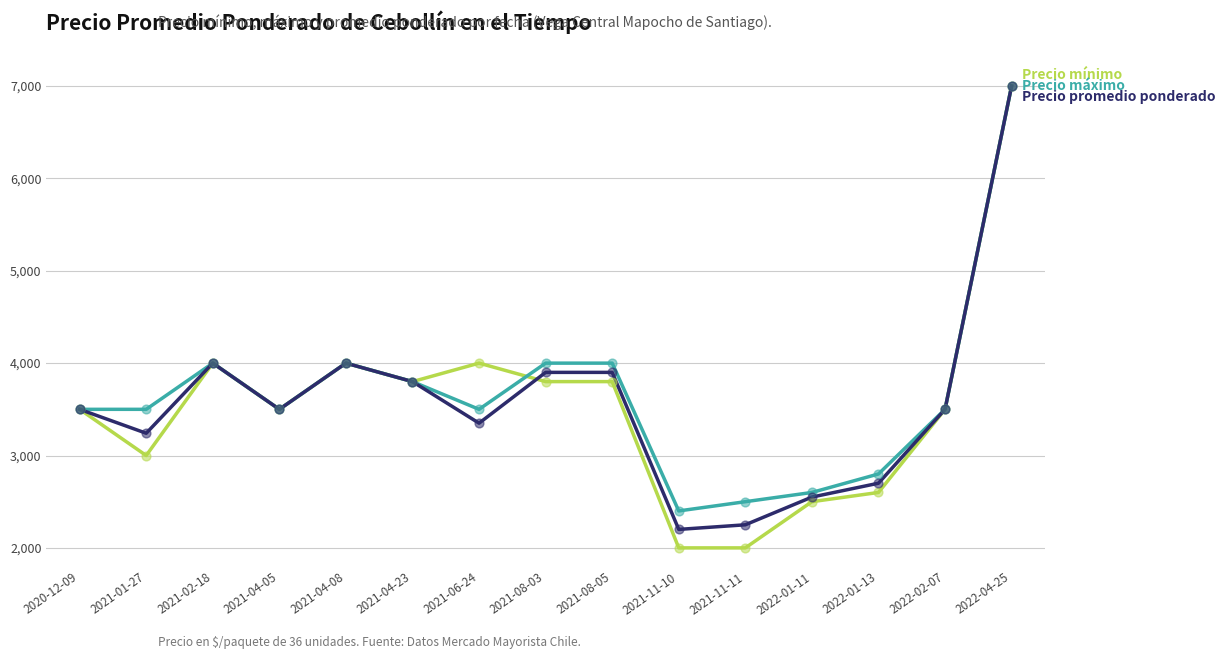

At which category is the sum across all series the highest?

2022-04-25